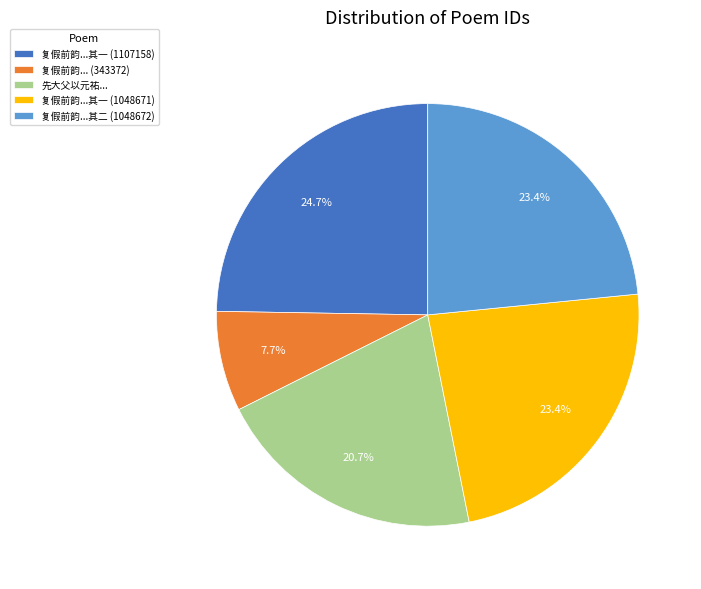

Which slice is the largest?

复假前韵...其一 (1107158)